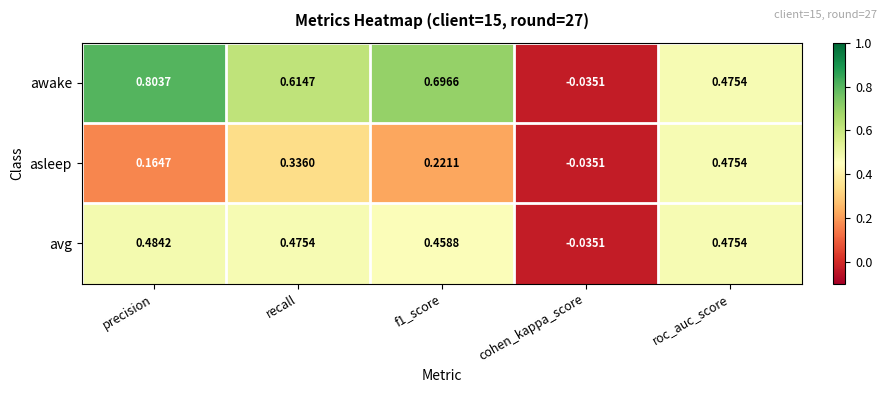

Where is asleep nearest to the value 0?

cohen_kappa_score